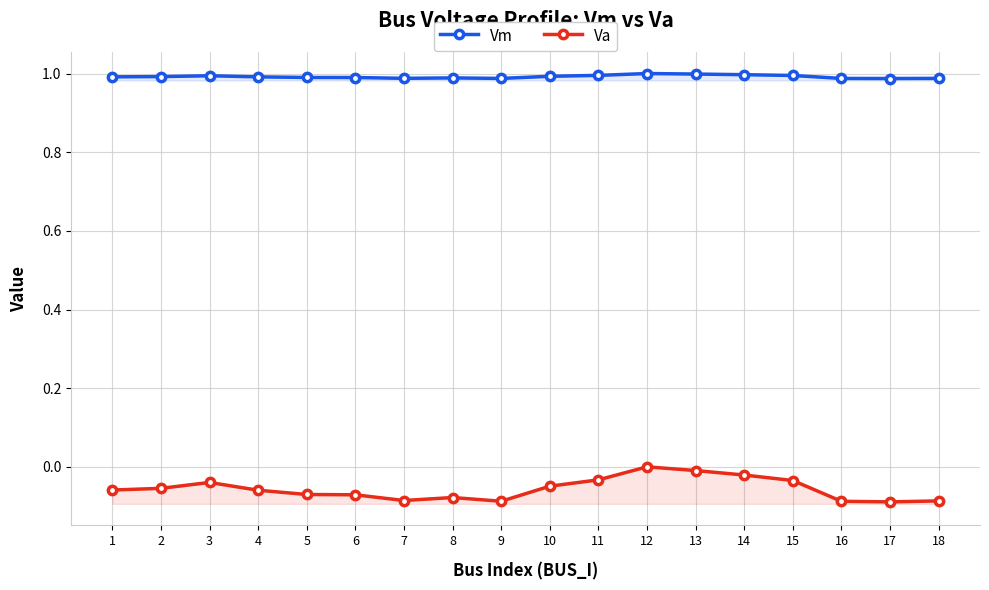

Between 9 and 13, which is larger?

13